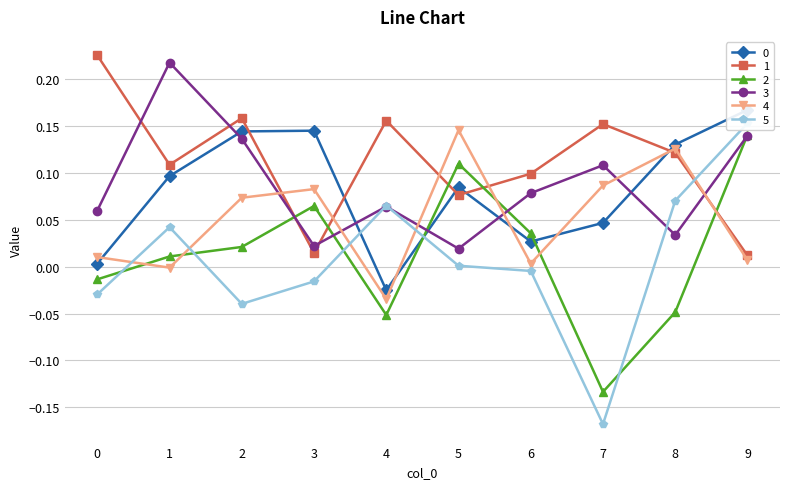

What is the sum of the 5 values at 2 and 0?

-0.1